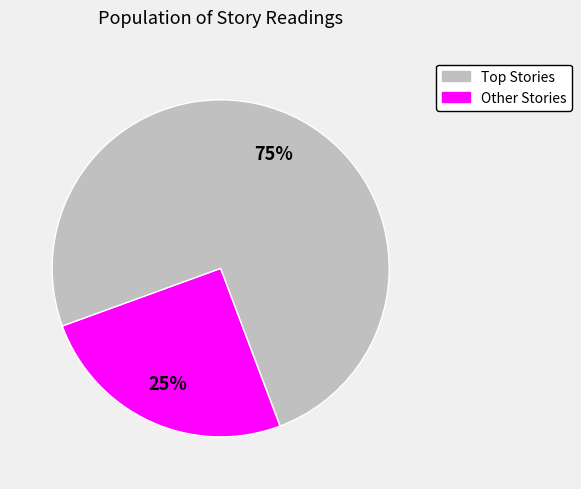

Is there any slice that represents more than half of the pie?

Yes